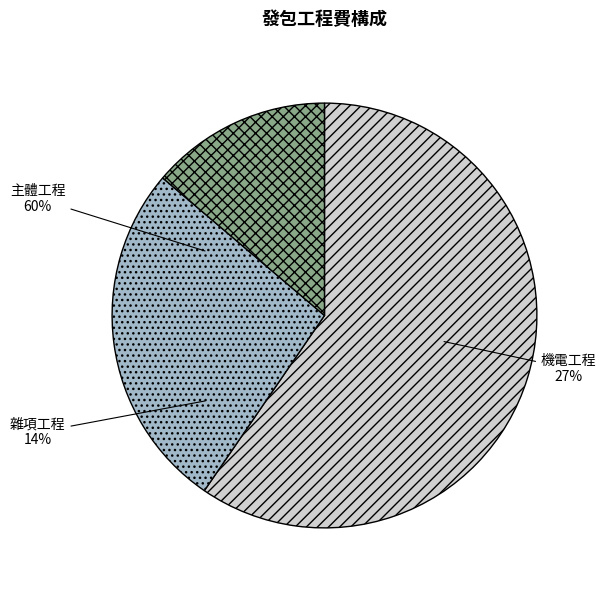

How many segments does this pie chart have?

3